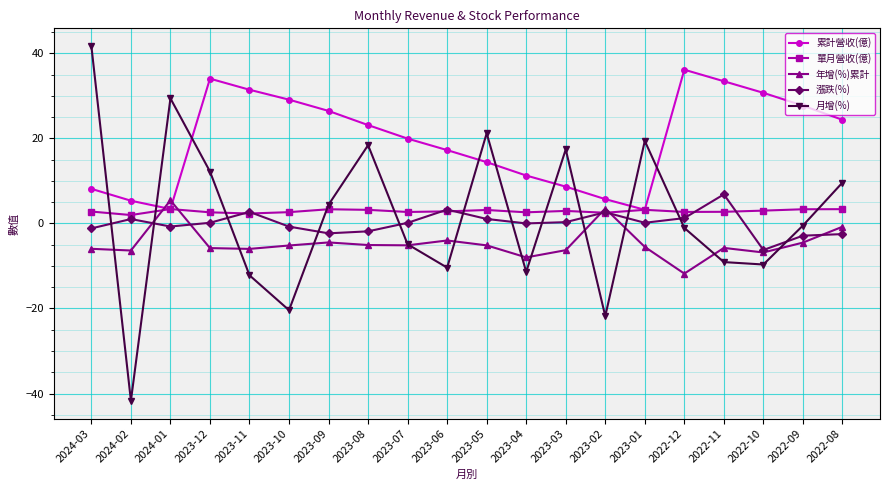

Count the number of data series in this chart.

5